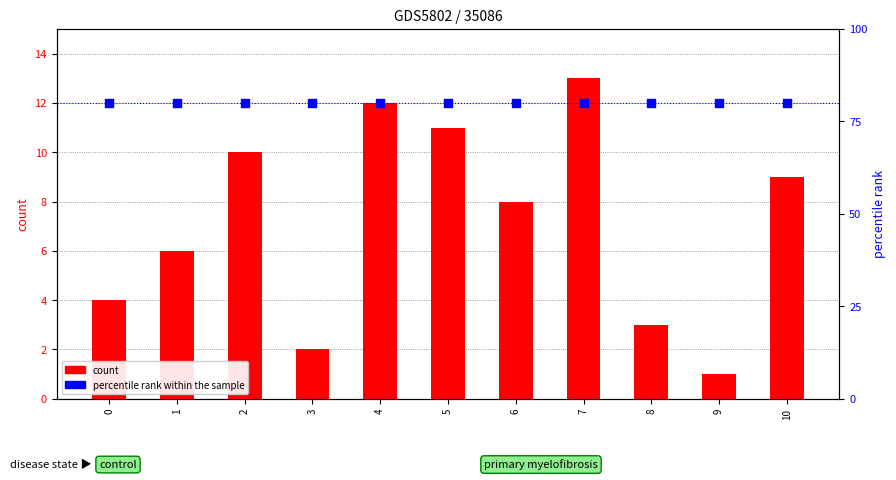

What is the total value across all series at 0?

84